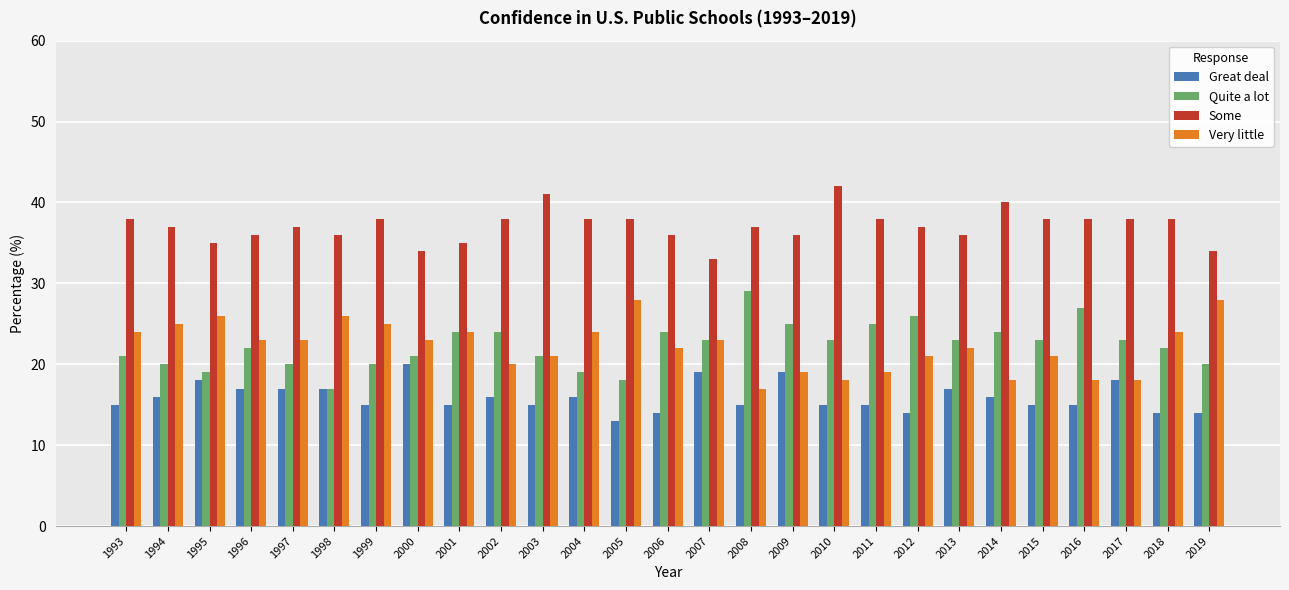

What is the average value of the Great deal series?

16